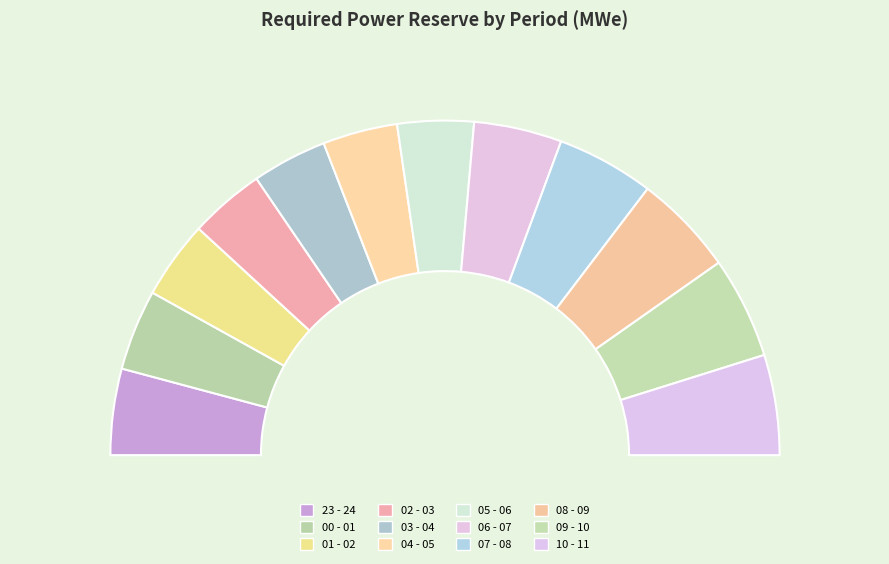

To the nearest percent, what percentage of the pie is 01 - 02?

8%